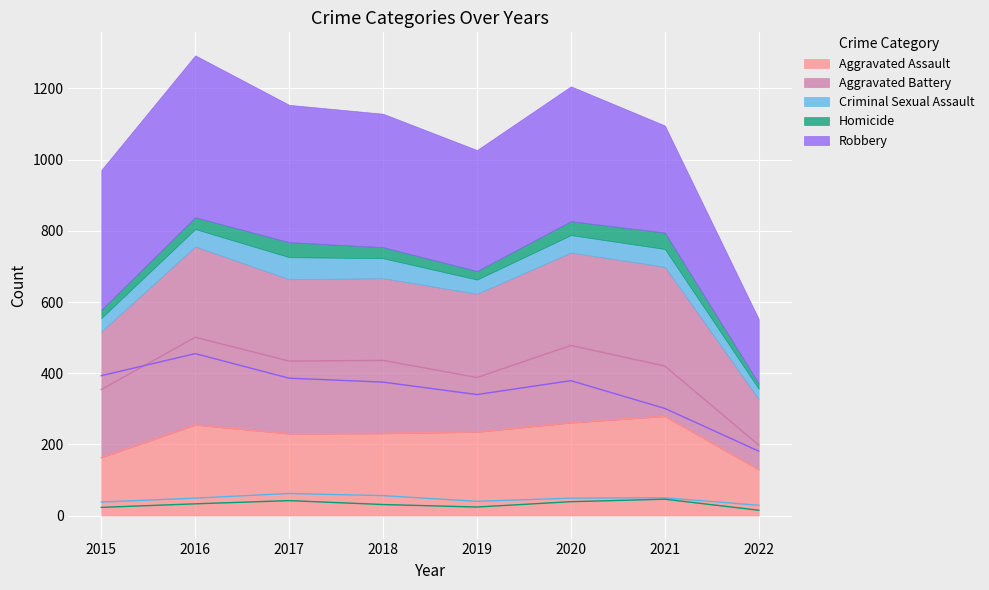

True or false: Criminal Sexual Assault has more than 2 interior local peaks.

False